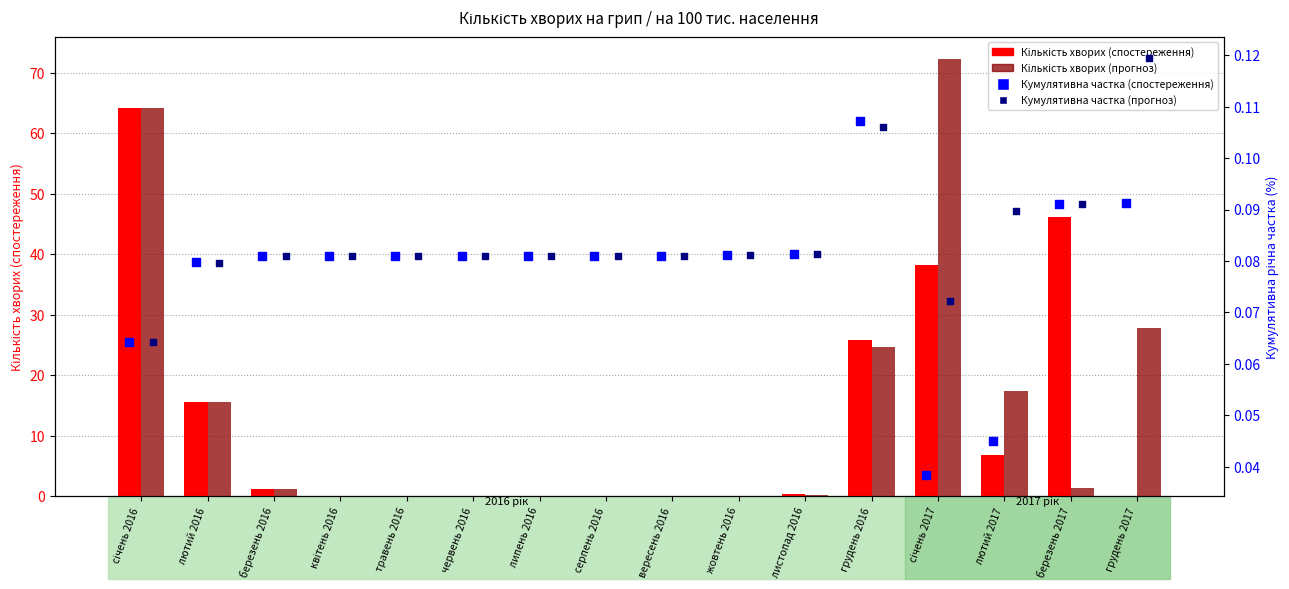

Is the value of Кількість хворих (спостереження) at січень 2016 greater than the value of Кумулятивна частка (прогноз) at квітень 2016?

Yes